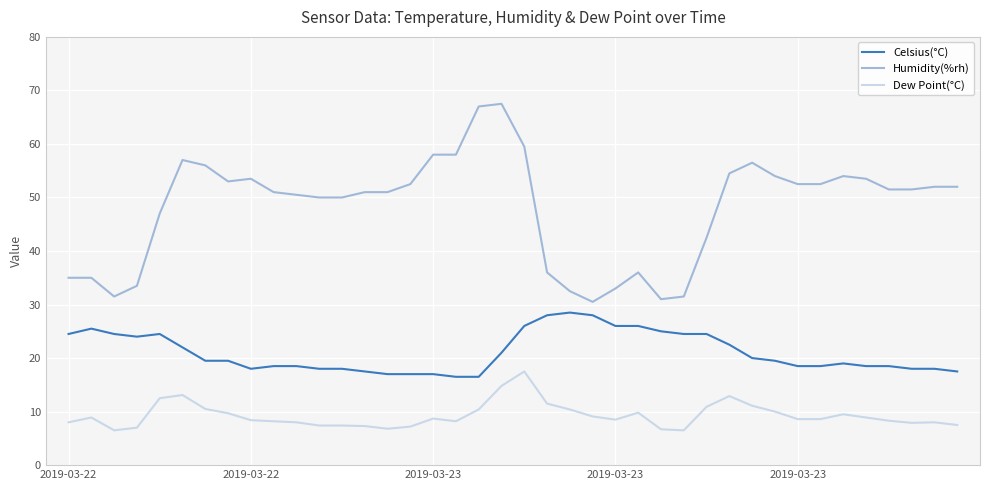

What is the smallest value displayed?

6.5